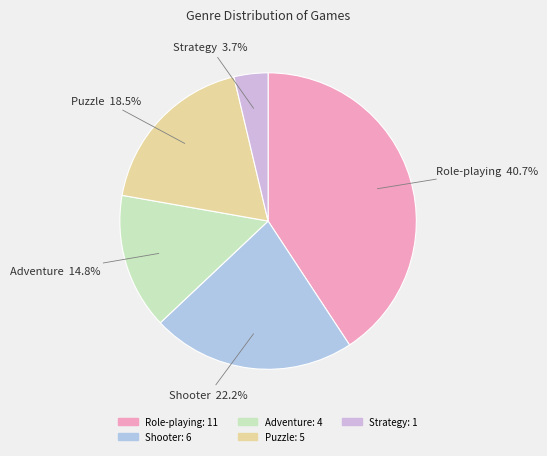

Approximately how many times larger is the value at Role-playing compared to Puzzle?

2.2